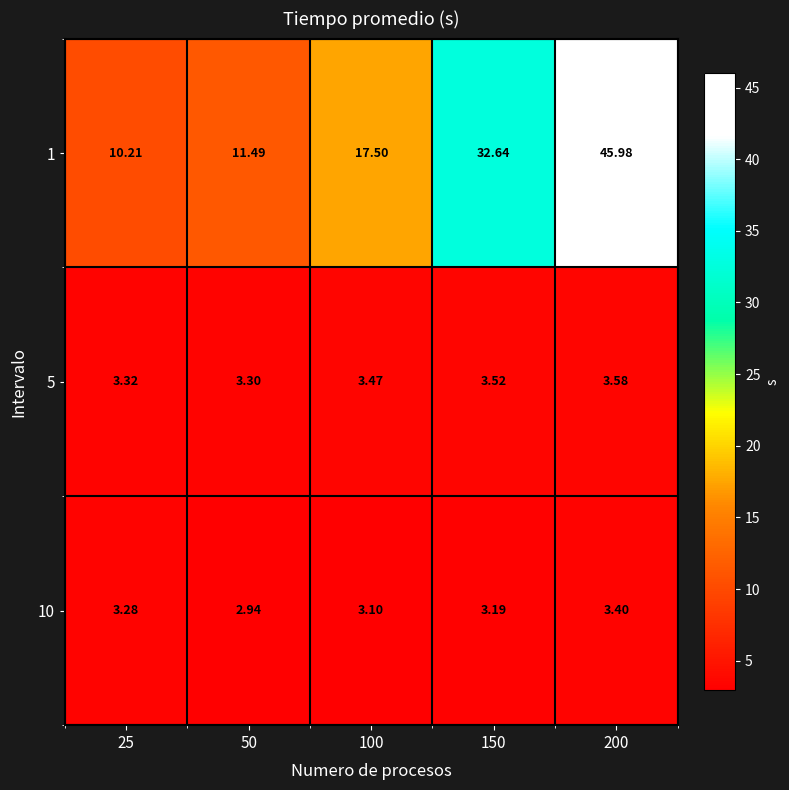

Is the value of 10 at 150 greater than the value of 5 at 50?

No